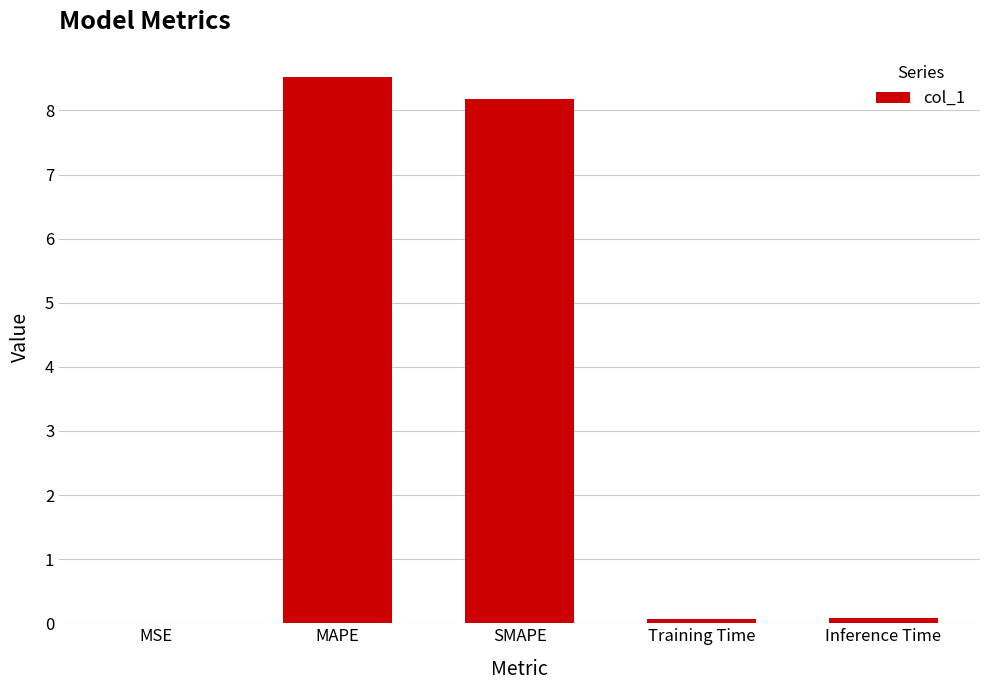

Which label corresponds to the largest value in the chart?

MAPE